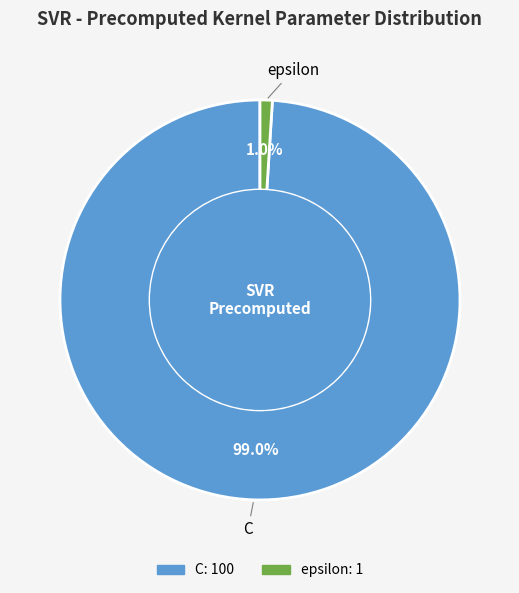

Is it true that C is 99% of the pie?

True